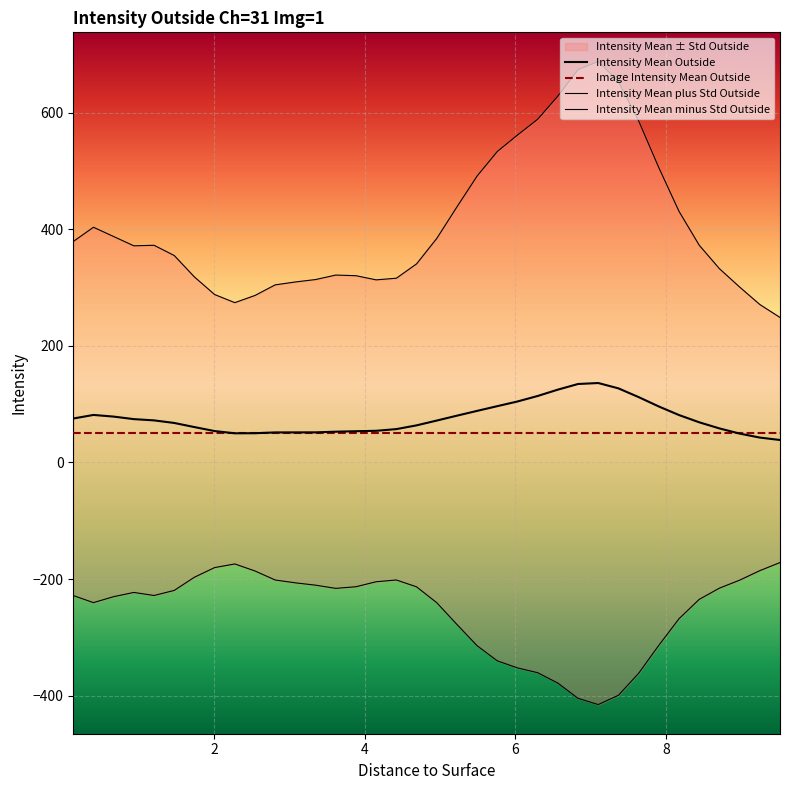

How many data points does each series have?

36